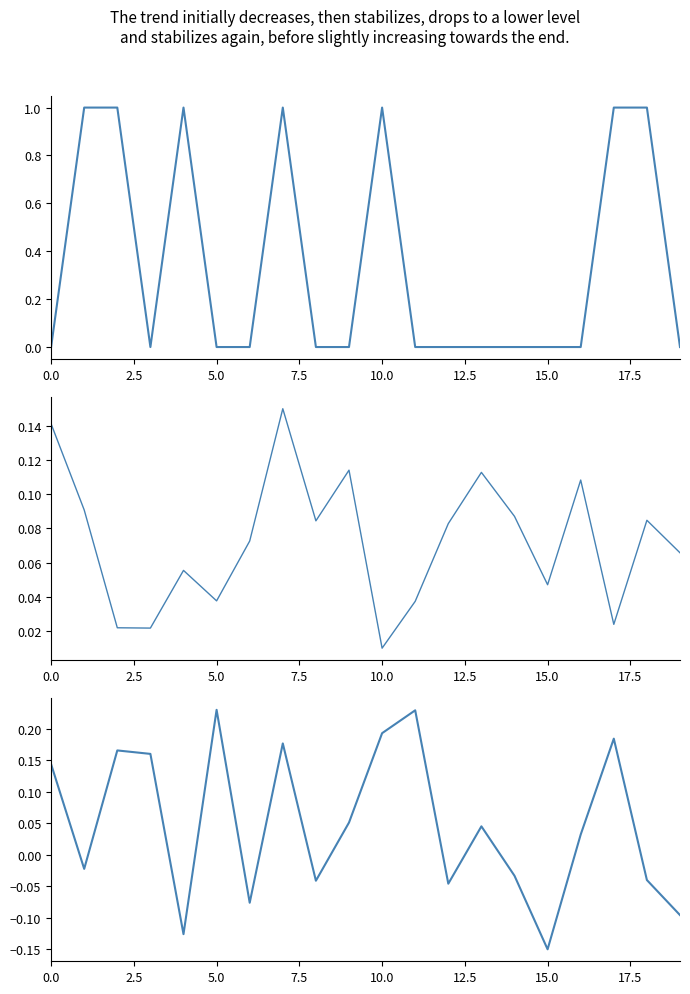

What are all the series names shown in the legend?

char_38, people_id, testcase_no